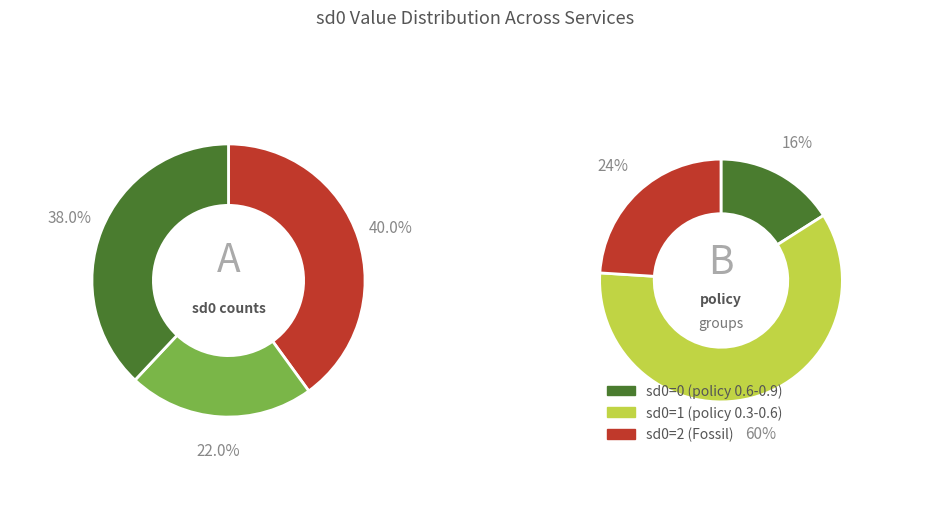

Is there a majority slice in this chart?

No